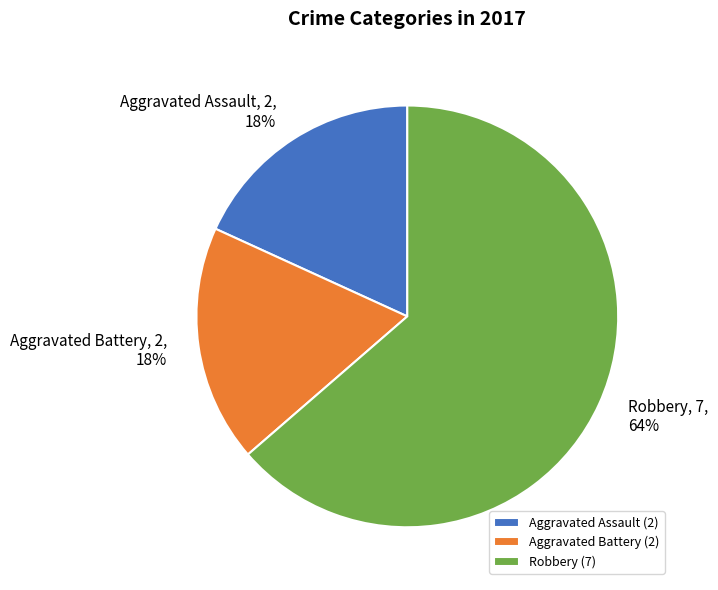

Does any single category account for the majority?

Yes